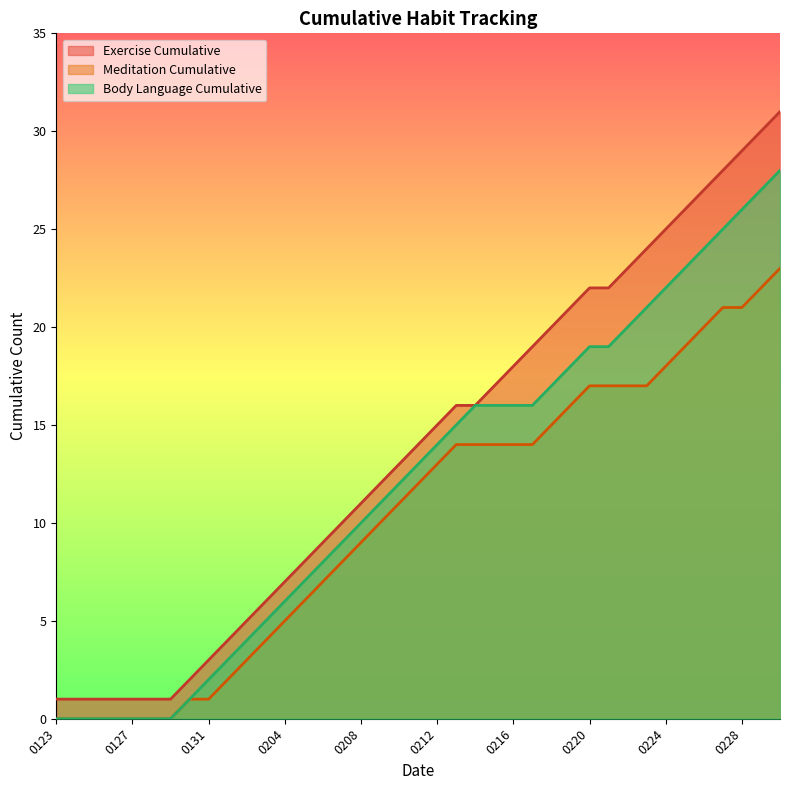

How many lines are shown in the chart?

3